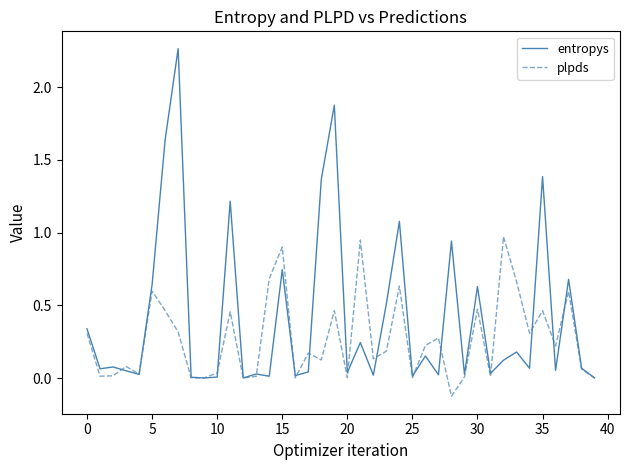

Rank the series by their maximum value, from highest to lowest.

entropys, plpds